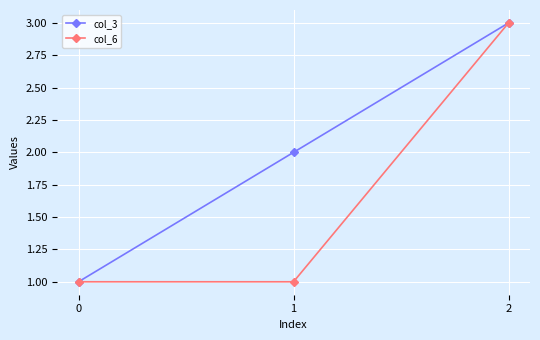

Between 0 and 1, which series saw the biggest shift?

col_3